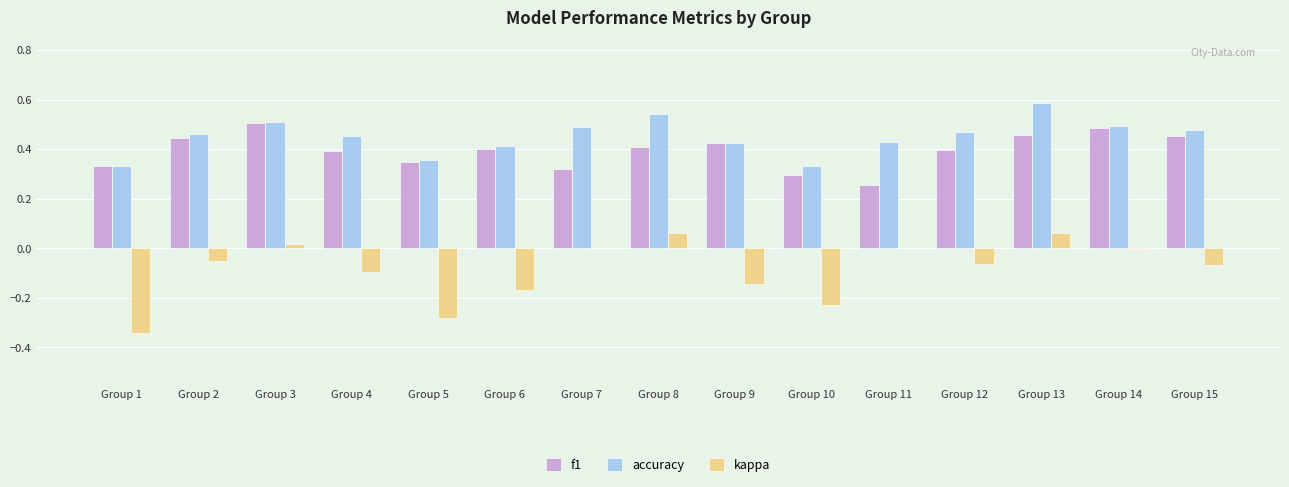

What is the sum of all kappa values?

-1.3